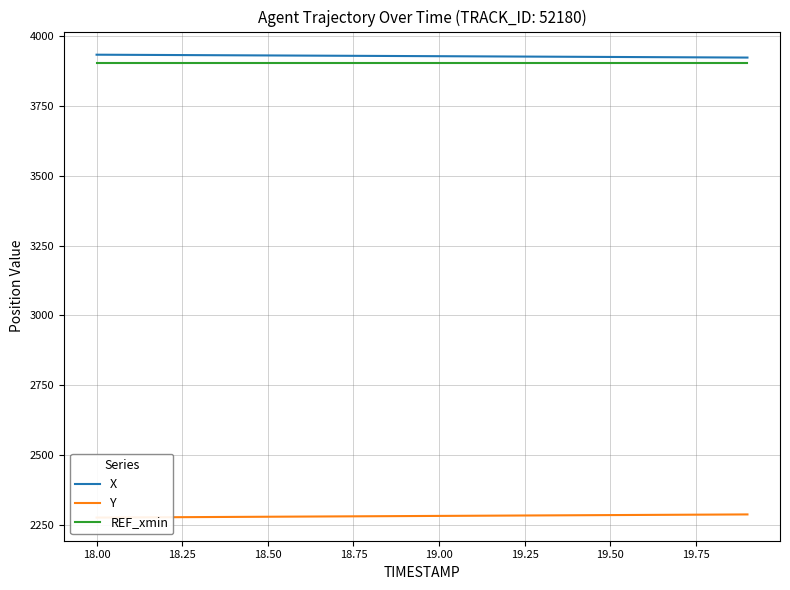

True or false: REF_xmin and X cross at least once.

False